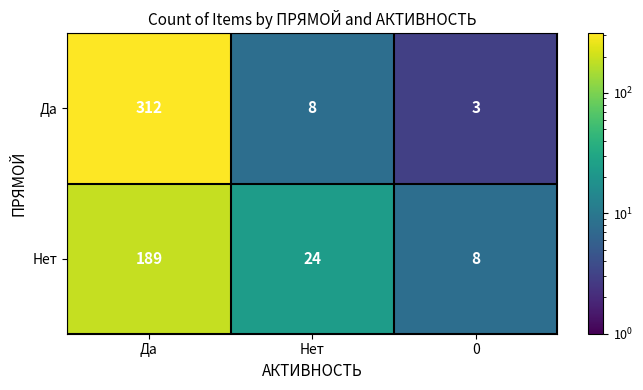

Reading left to right, transcribe all the data shown in this chart.

Да: Да=312	Нет=8	0=3
Нет: Да=189	Нет=24	0=8